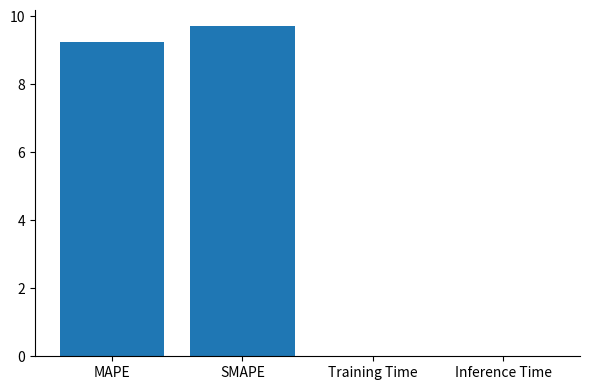

Which has a higher value, MAPE or Inference Time?

MAPE